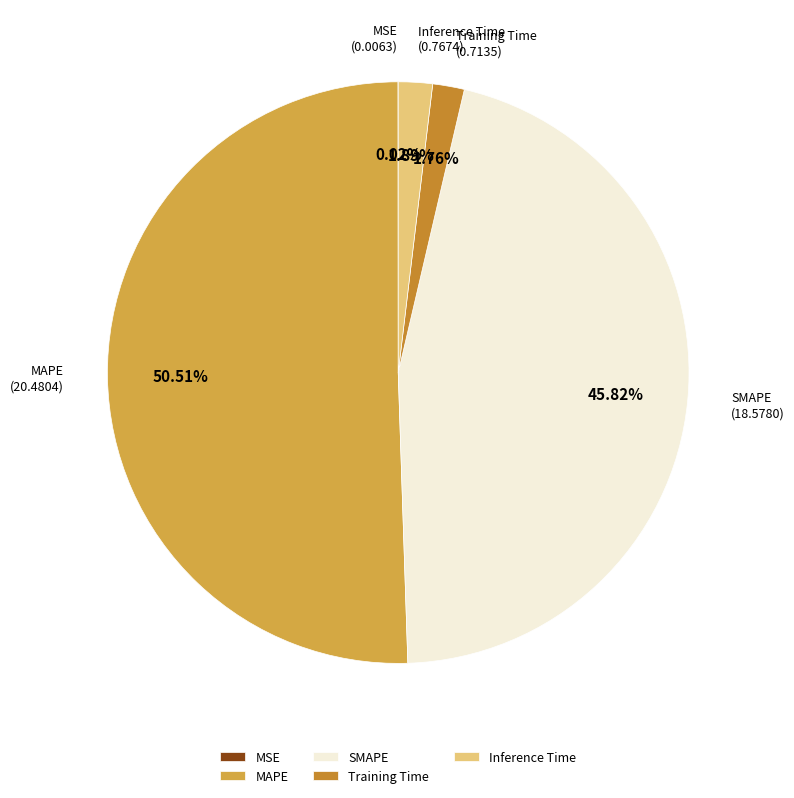

Is it true that MAPE is 44% of the pie?

False